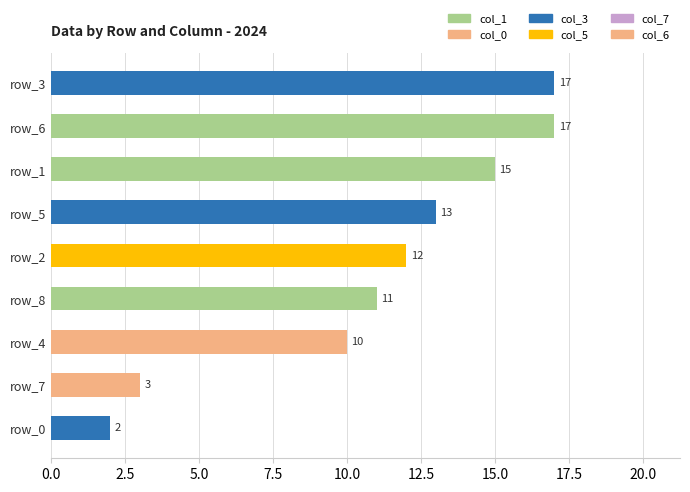

Where is the data nearest to the value 9?

row_4